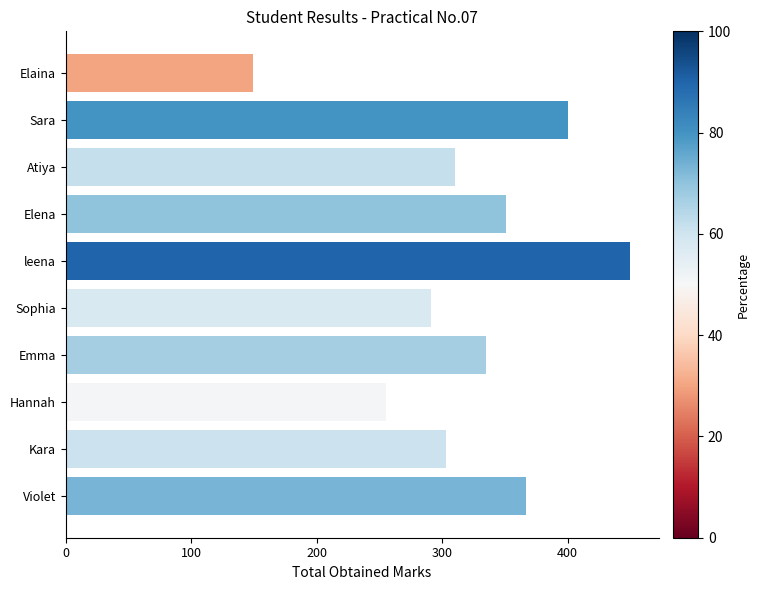

Between leena and Sara, which is larger?

leena